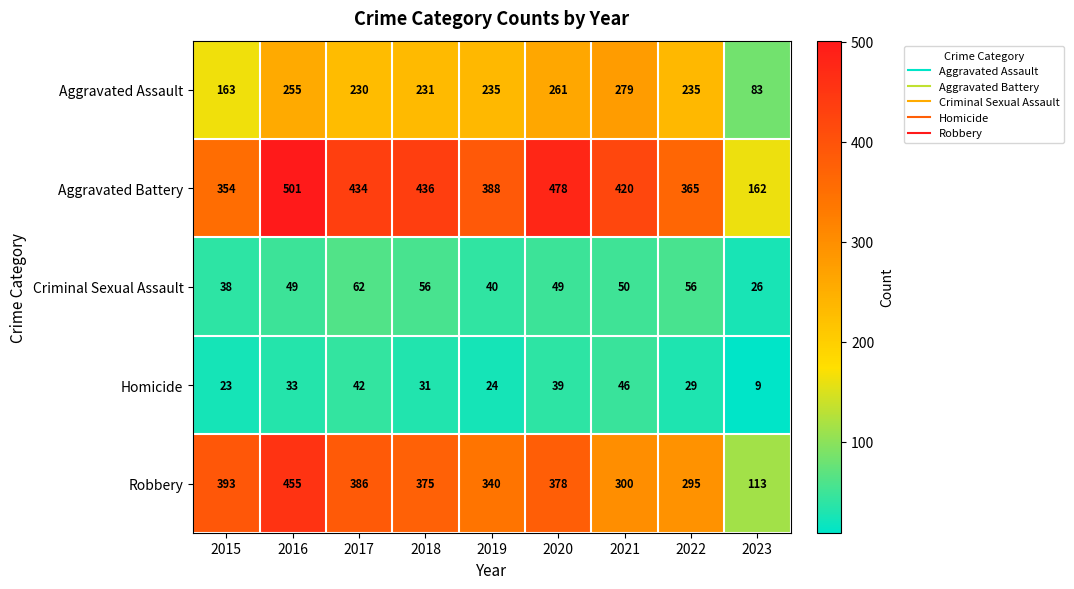

Which series has the widest spread of values?

Robbery